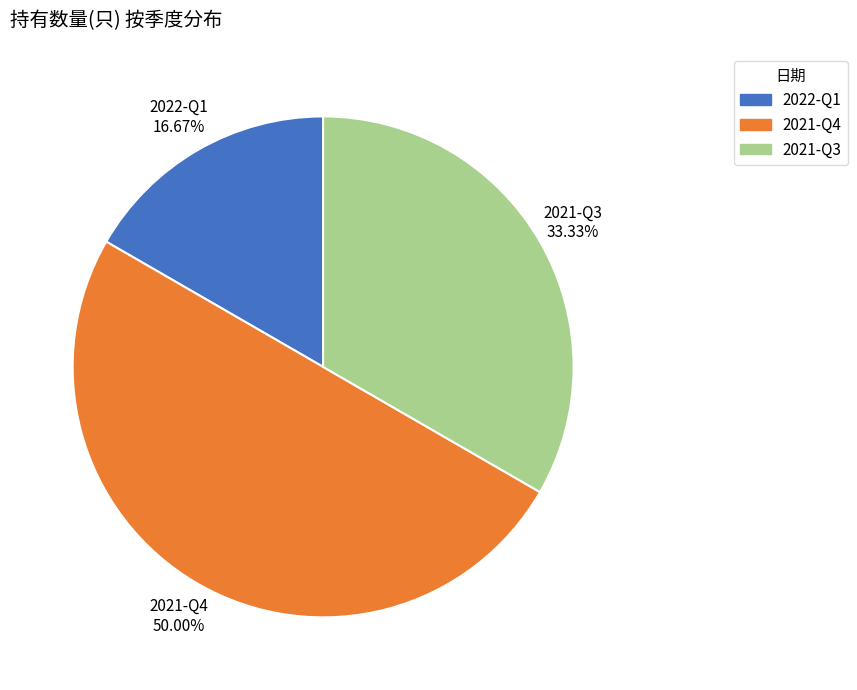

What percentage is the 2021-Q4 slice, to the nearest percent?

50%